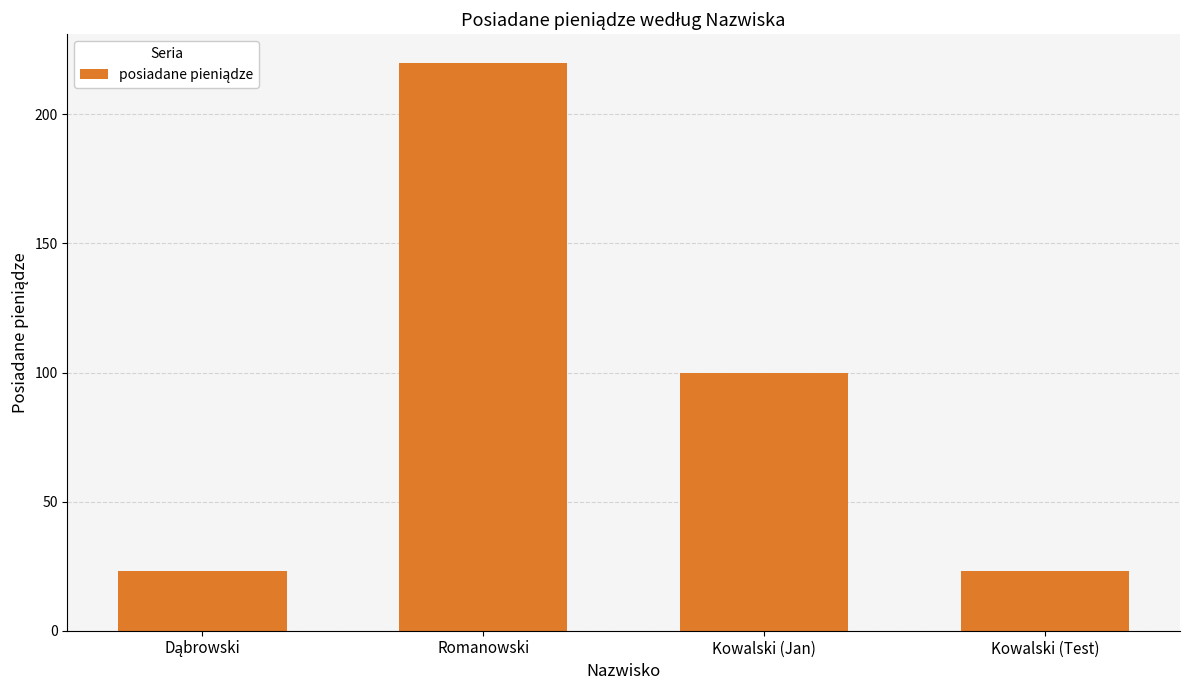

The value at Kowalski (Jan) is 100. True or false?

True